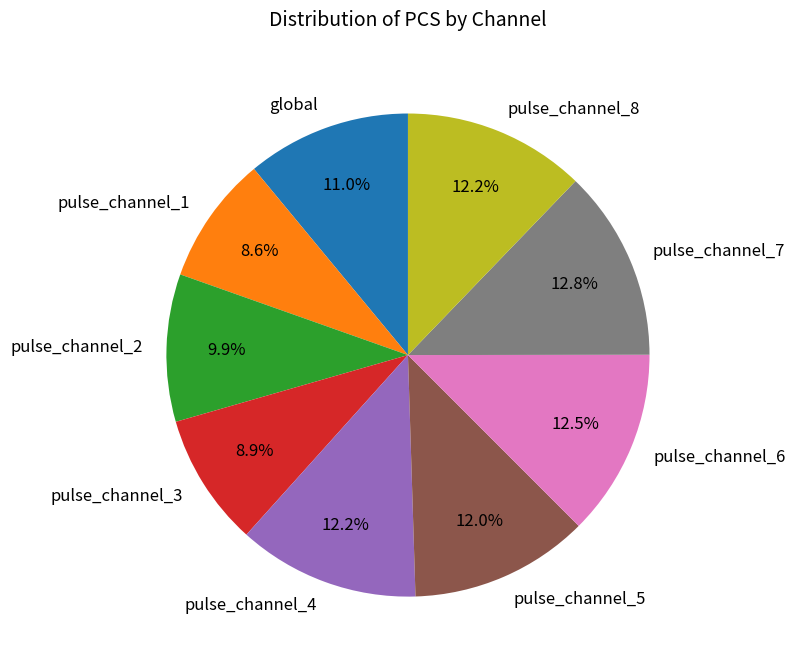

True or false: pulse_channel_1 accounts for 9% of the total.

True